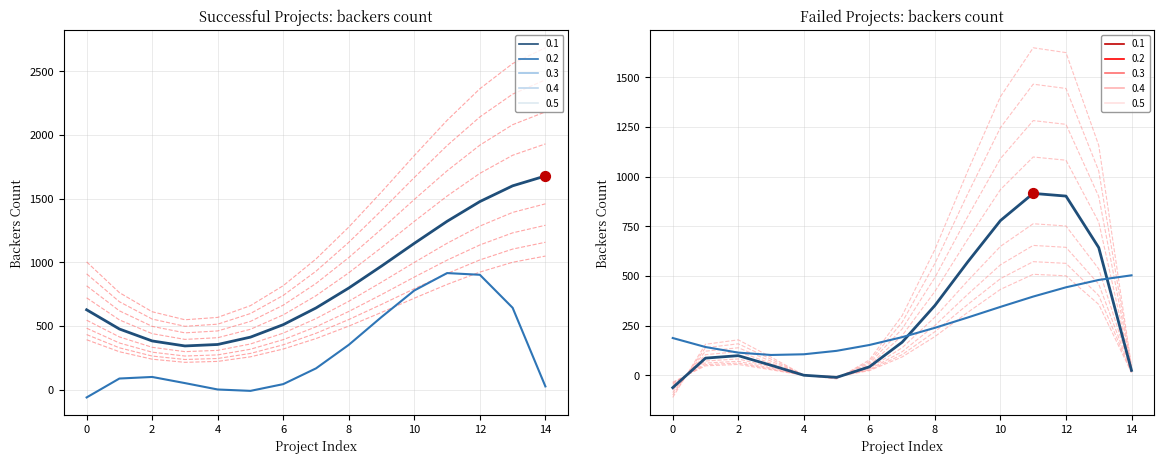

Which series reaches the maximum Y coordinate?

successful